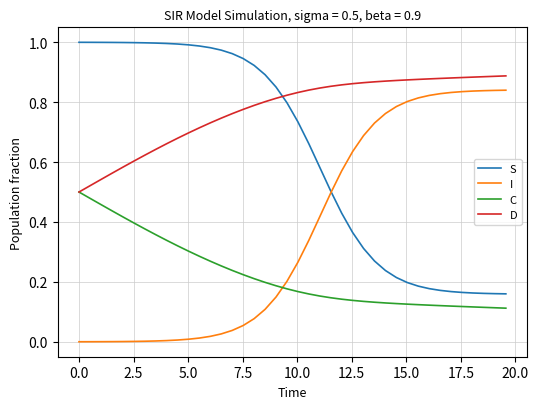

List the series in order of their overall mean, lowest first.

C, I, S, D